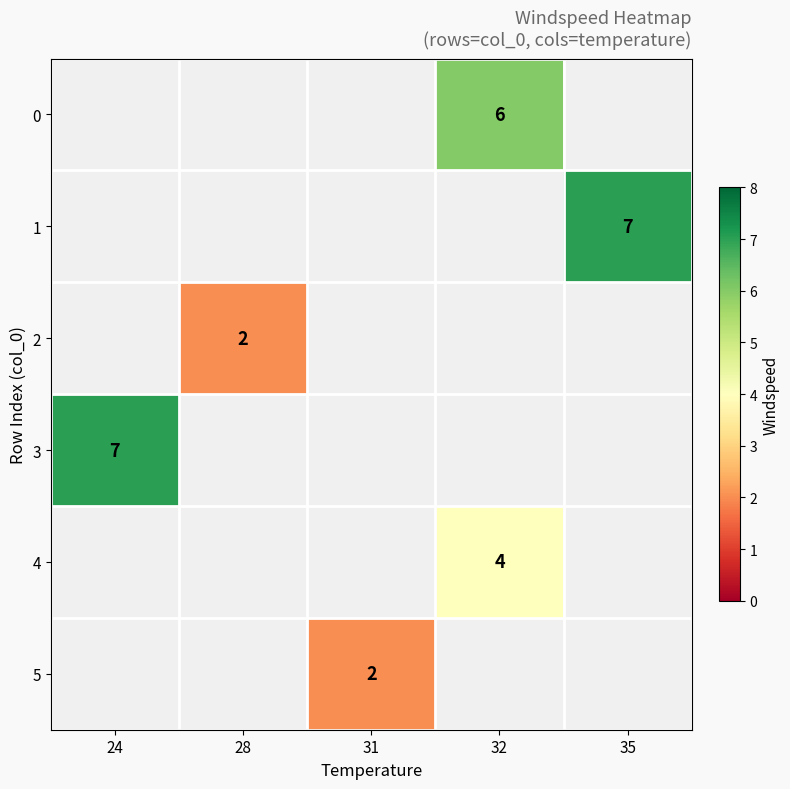

The value of 4 at 32 is 2. True or false?

False